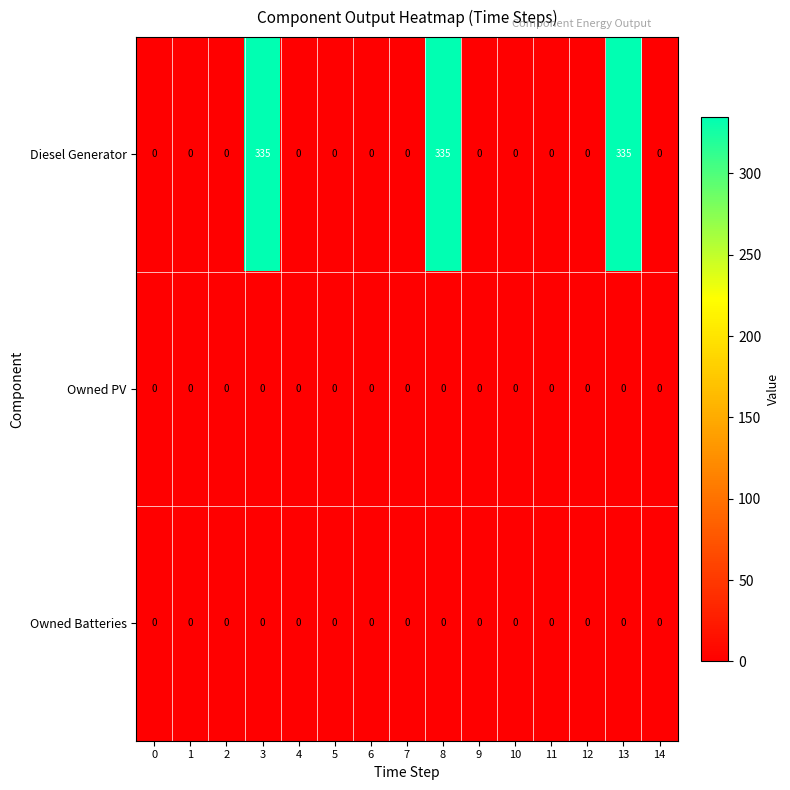

At how many categories does at least one series exceed 334?

3